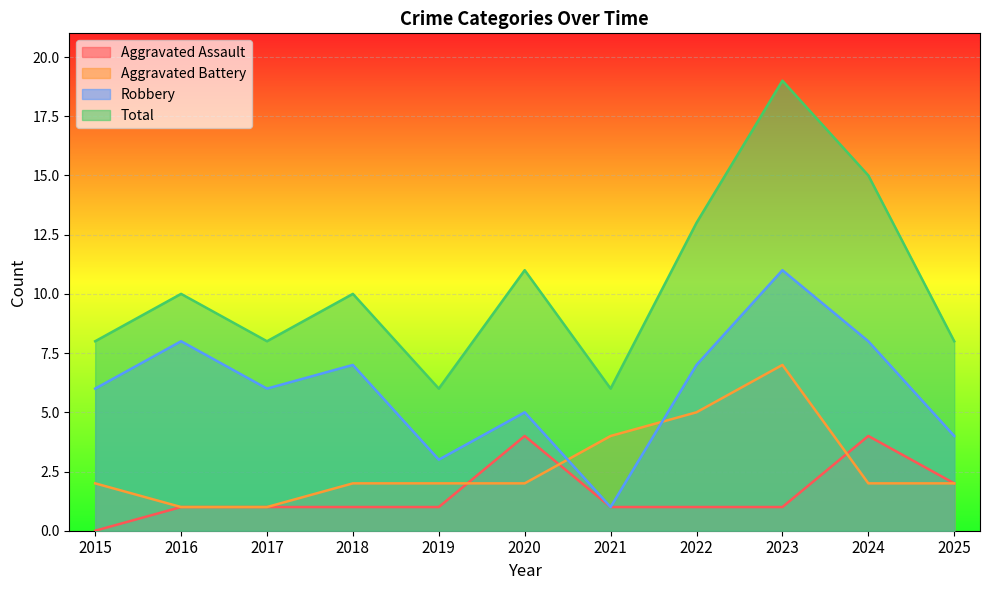

What is the average value of the Aggravated Assault series?

2